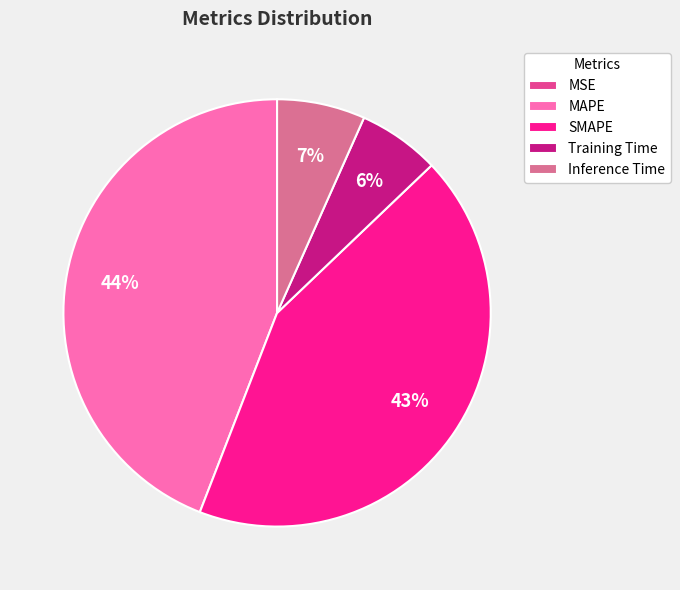

To the nearest percent, what is the average slice percentage?

20%